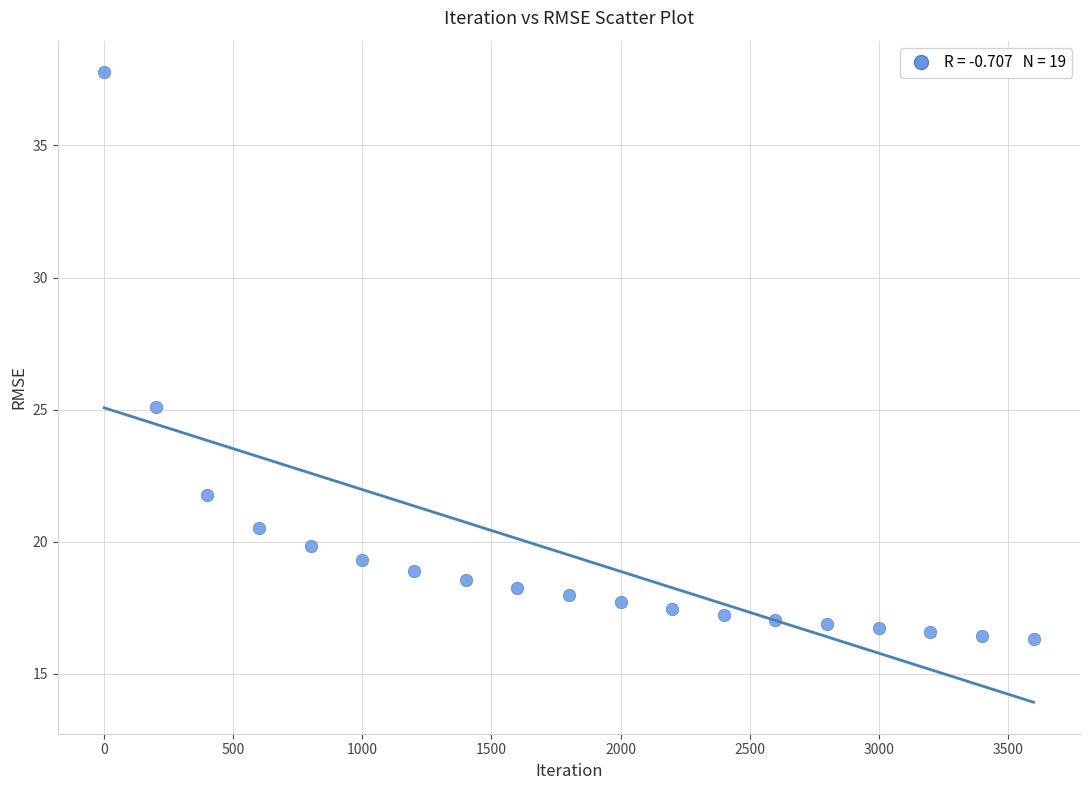

What Y value in the scatter plot is closest to 27?

25.1